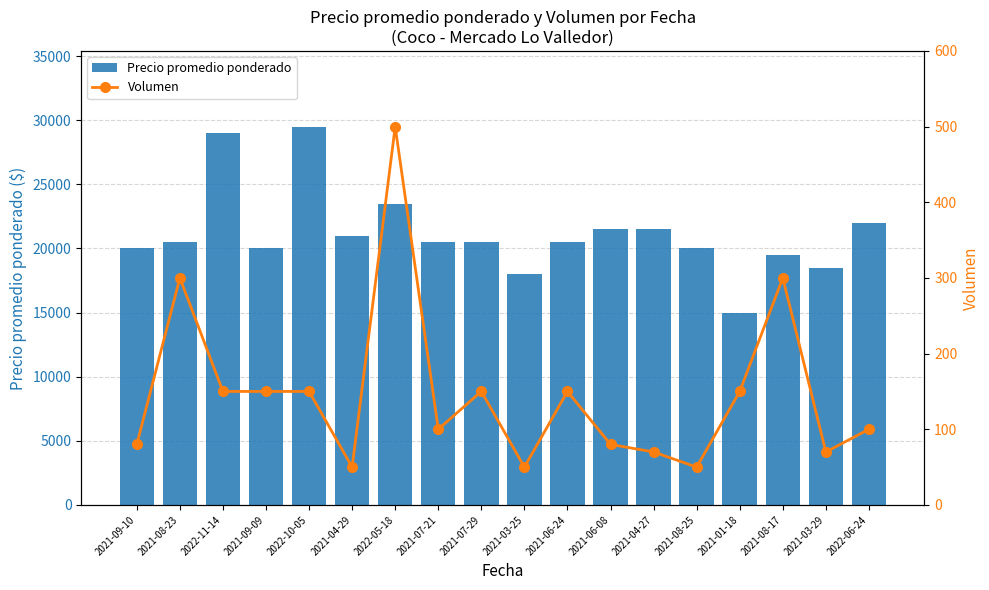

At which label does Precio promedio ponderado first exceed 20500?

2022-11-14